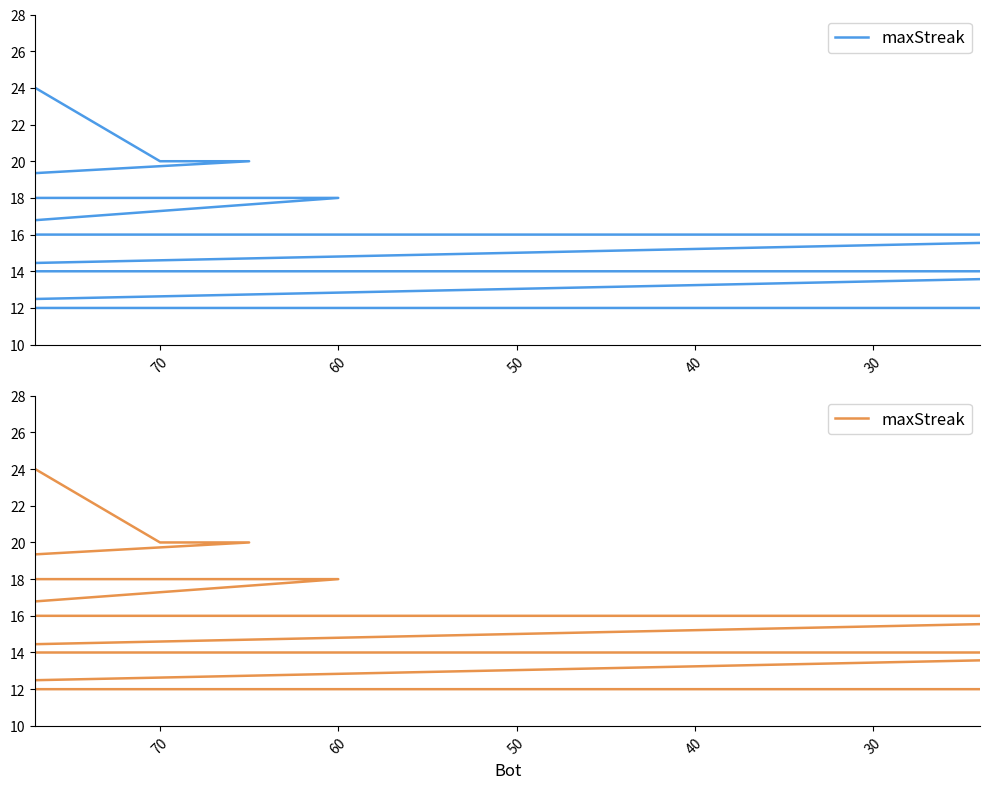

The value at 9 is 23. True or false?

False